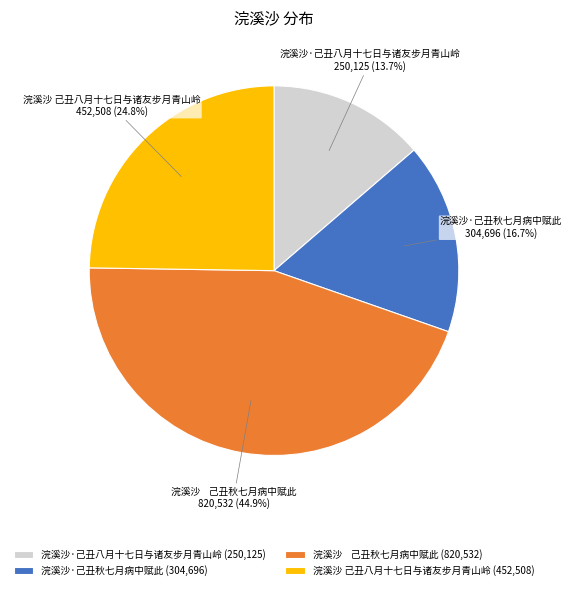

What percentage is the 浣溪沙·己丑八月十七日与诸友步月青山岭 slice, to the nearest percent?

14%